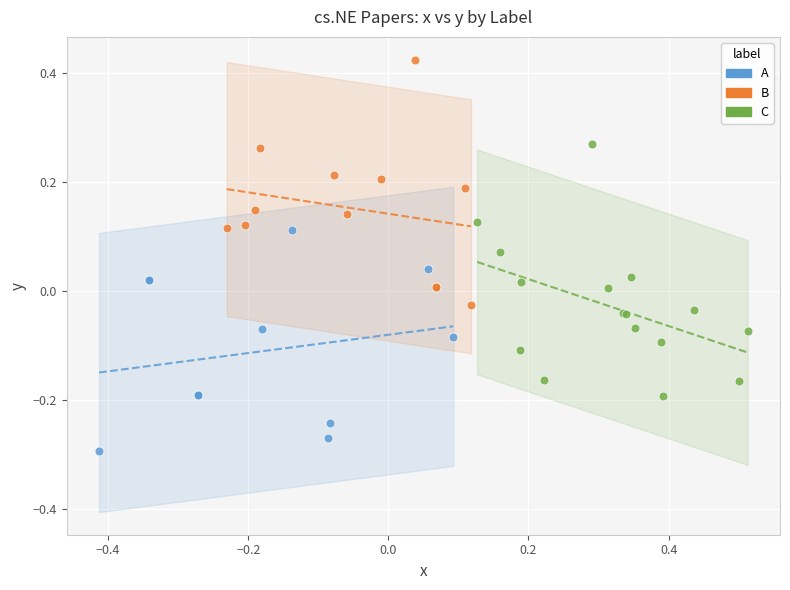

Which series reaches the minimum Y coordinate?

A